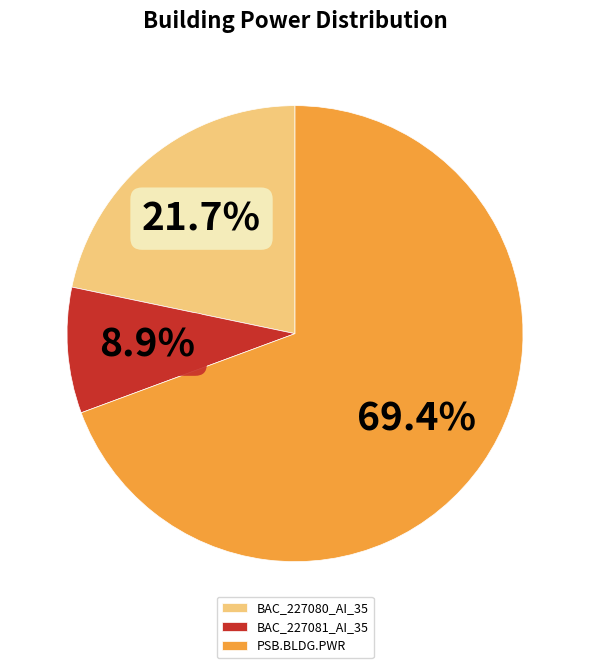

What is the majority slice?

PSB.BLDG.PWR